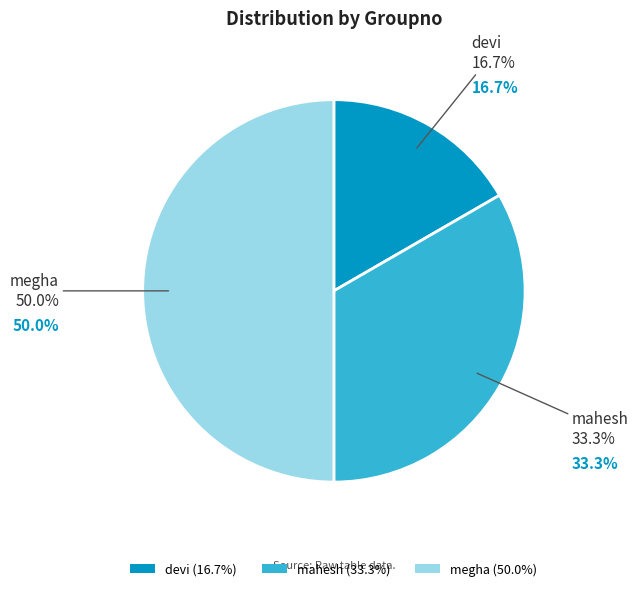

To the nearest percent, what is the average slice percentage?

33%